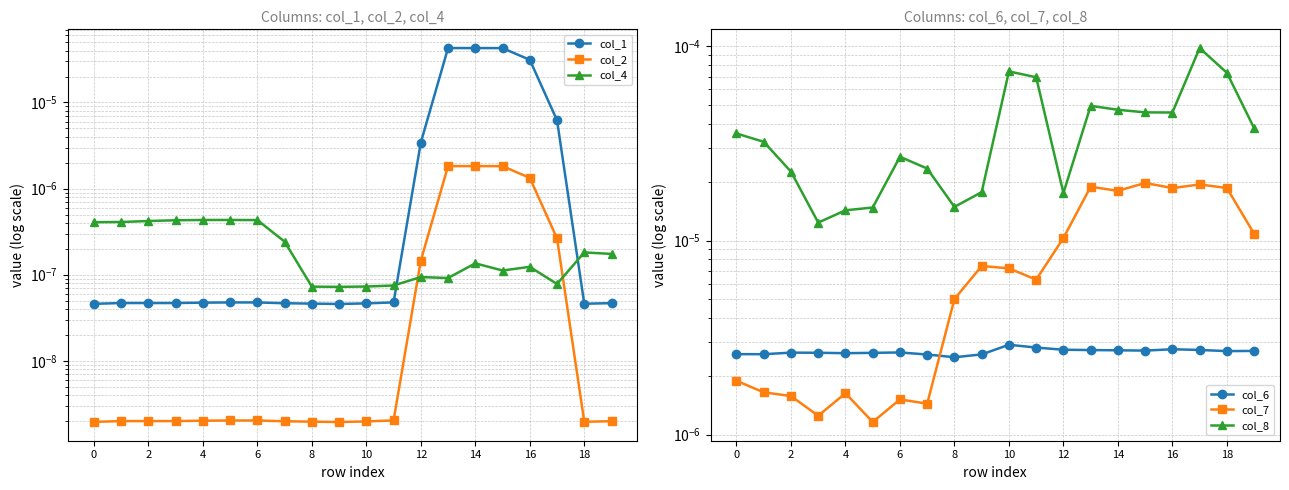

At which category is the sum across all series the highest?

17